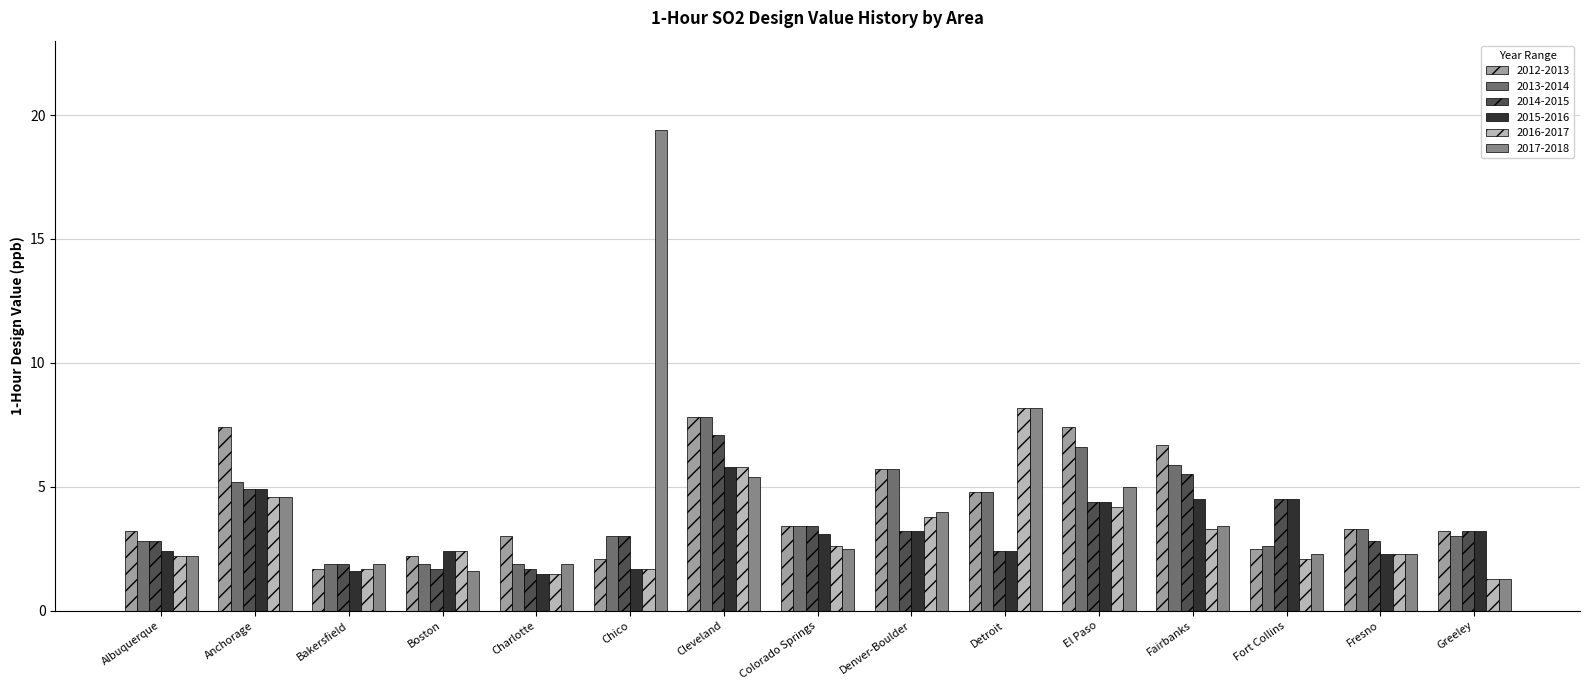

How many data points does each series have?

15